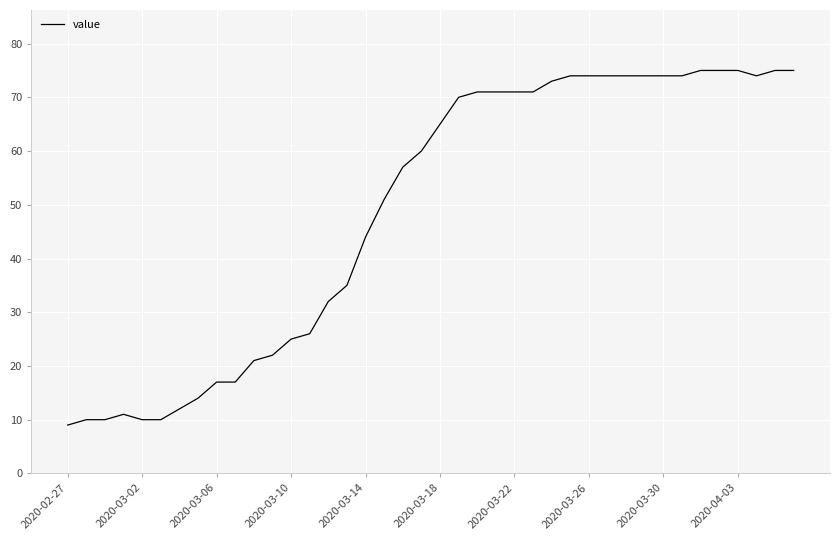

What is the sum of all values?

1952